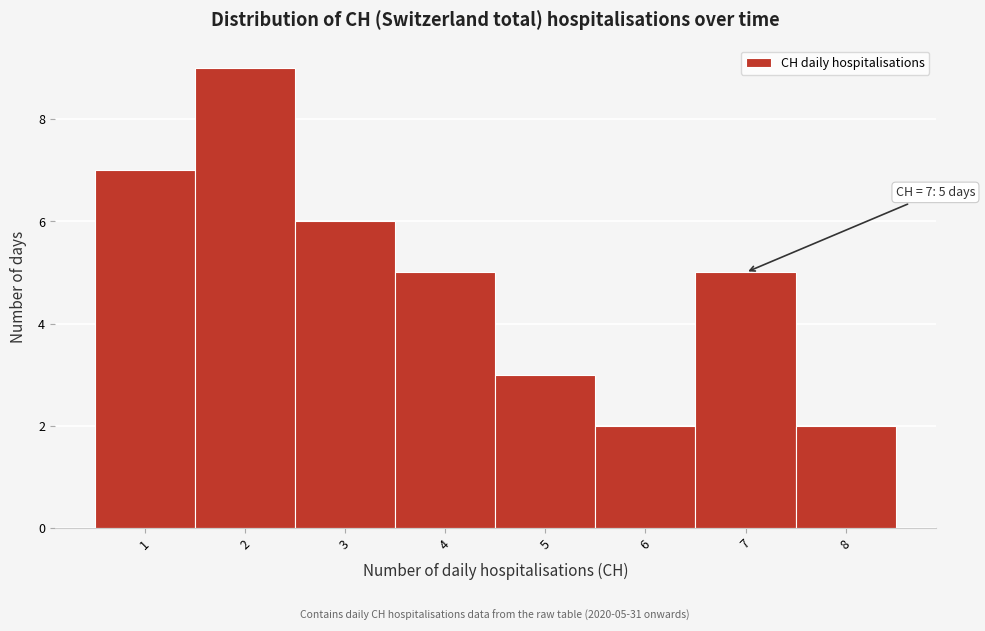

Which range on the x-axis has the tallest bar?

1.5 to 2.5